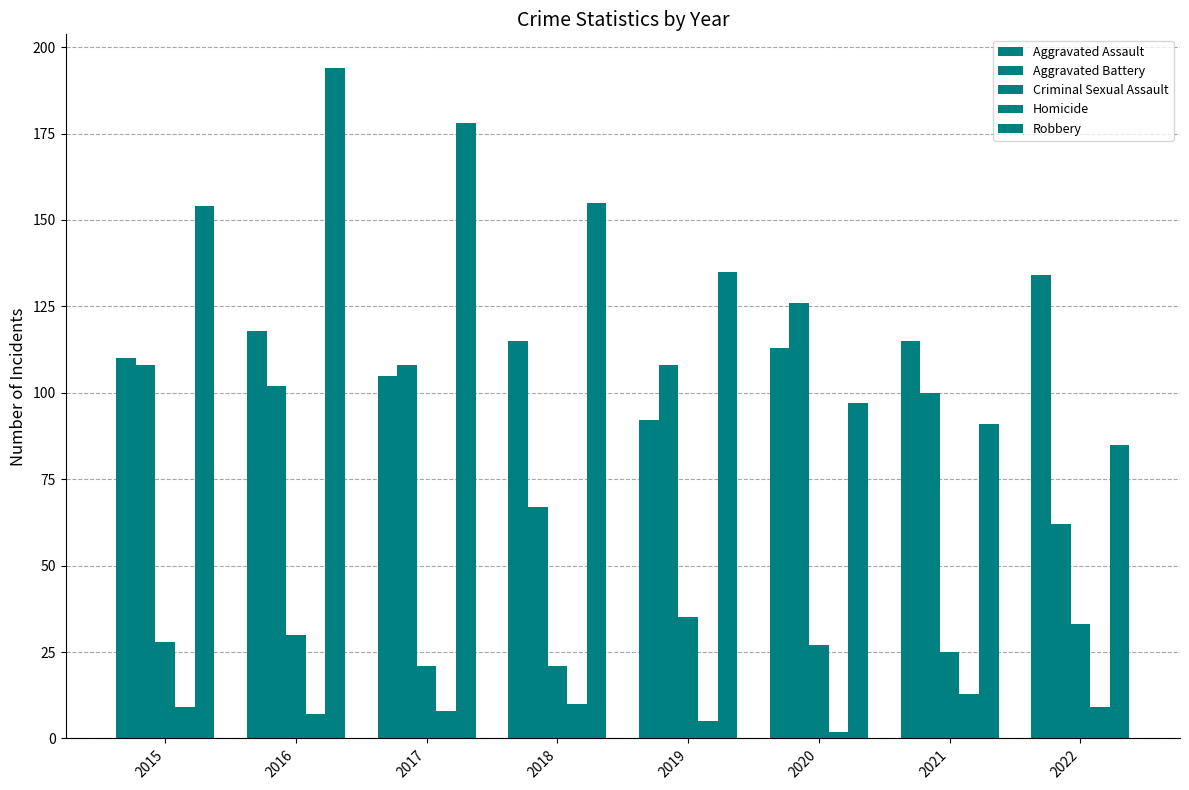

What is the maximum value for Robbery?

194